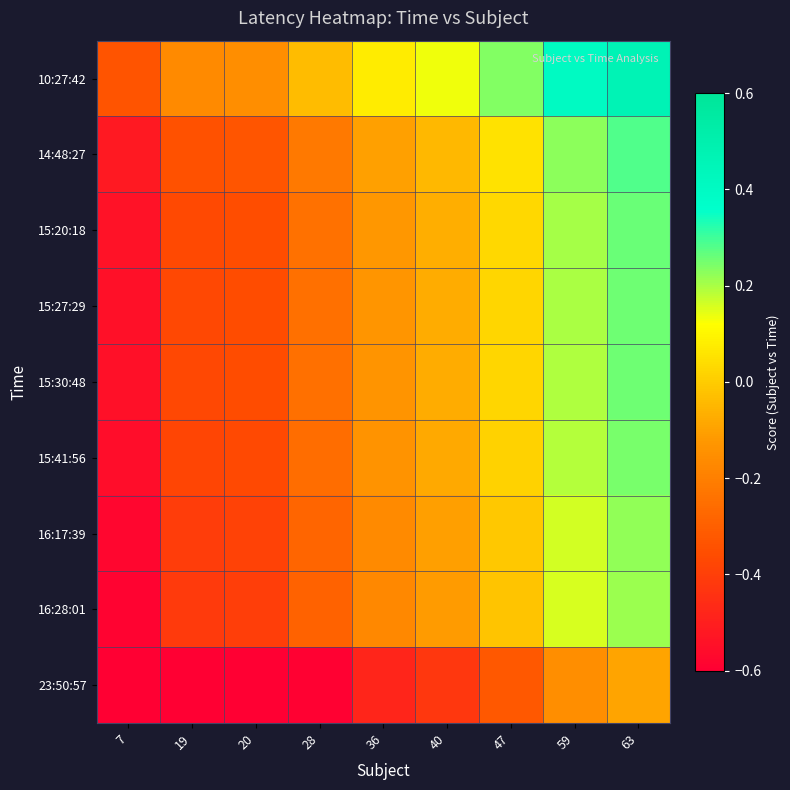

Rank the series at 40 from highest to lowest value.

10:27:42, 14:48:27, 15:20:18, 15:27:29, 15:30:48, 15:41:56, 16:17:39, 16:28:01, 23:50:57